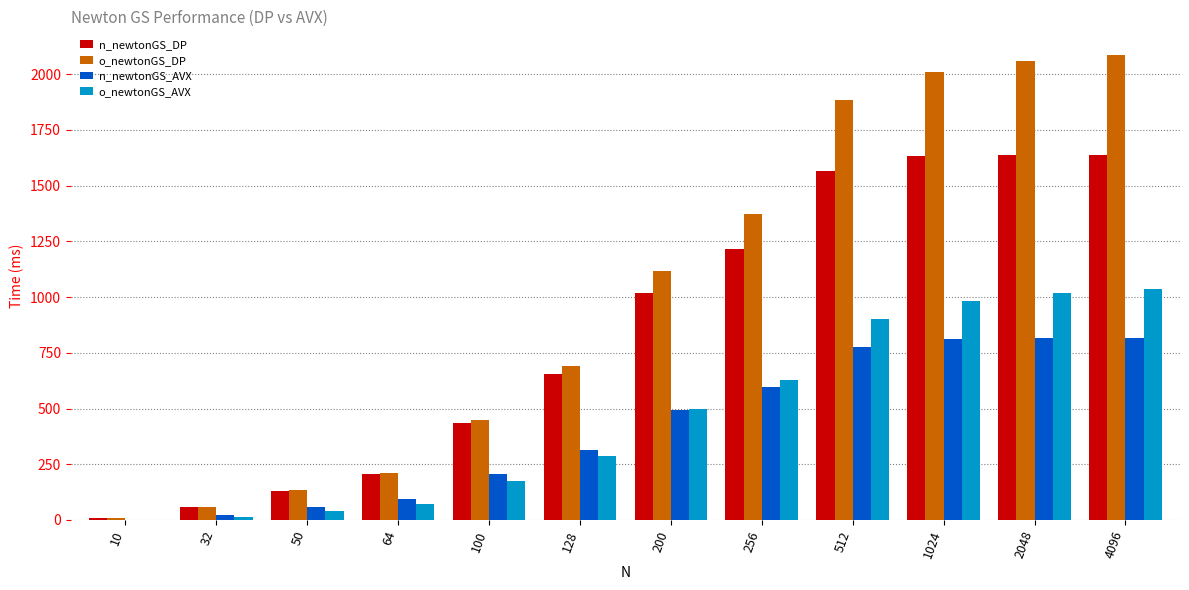

Read the o_newtonGS_DP value at 256.

1374.0